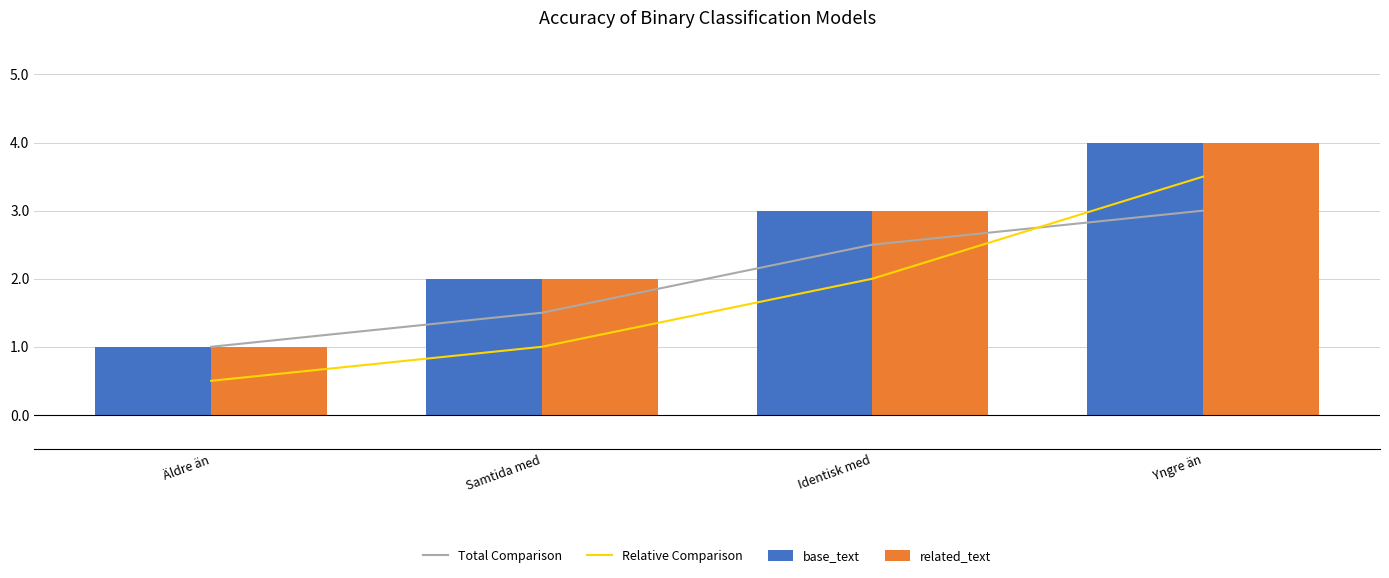

At which category is the sum across all series the highest?

Yngre än